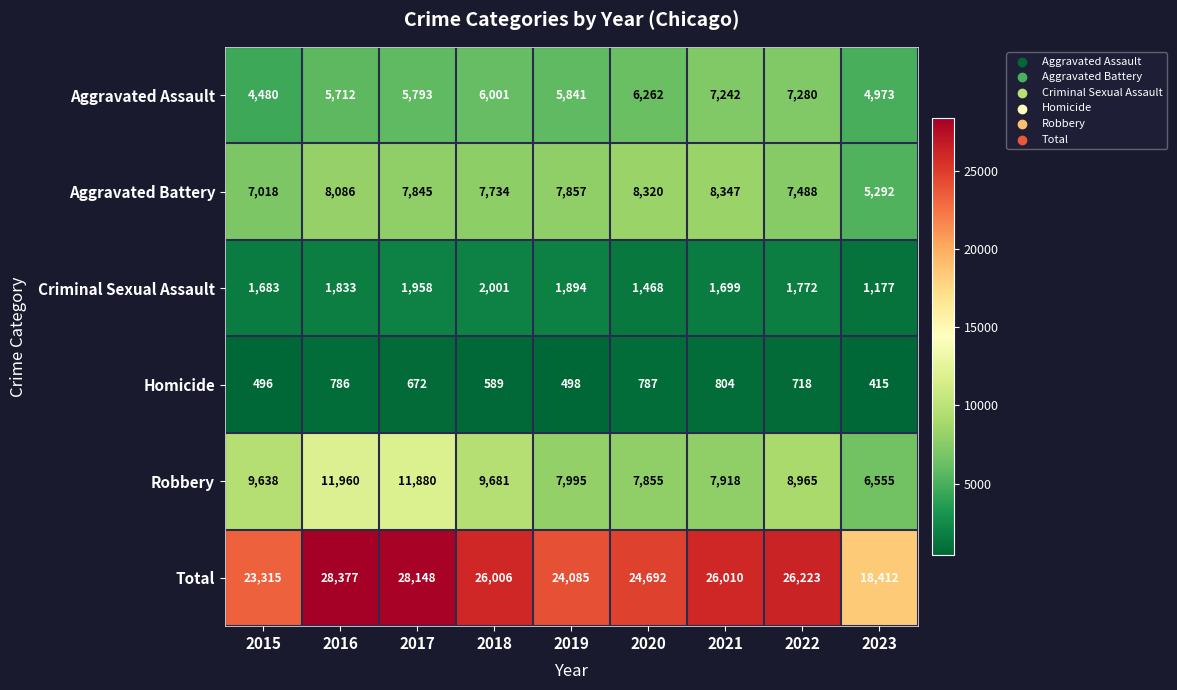

Which series changed the most between 2017 and 2022?

Robbery